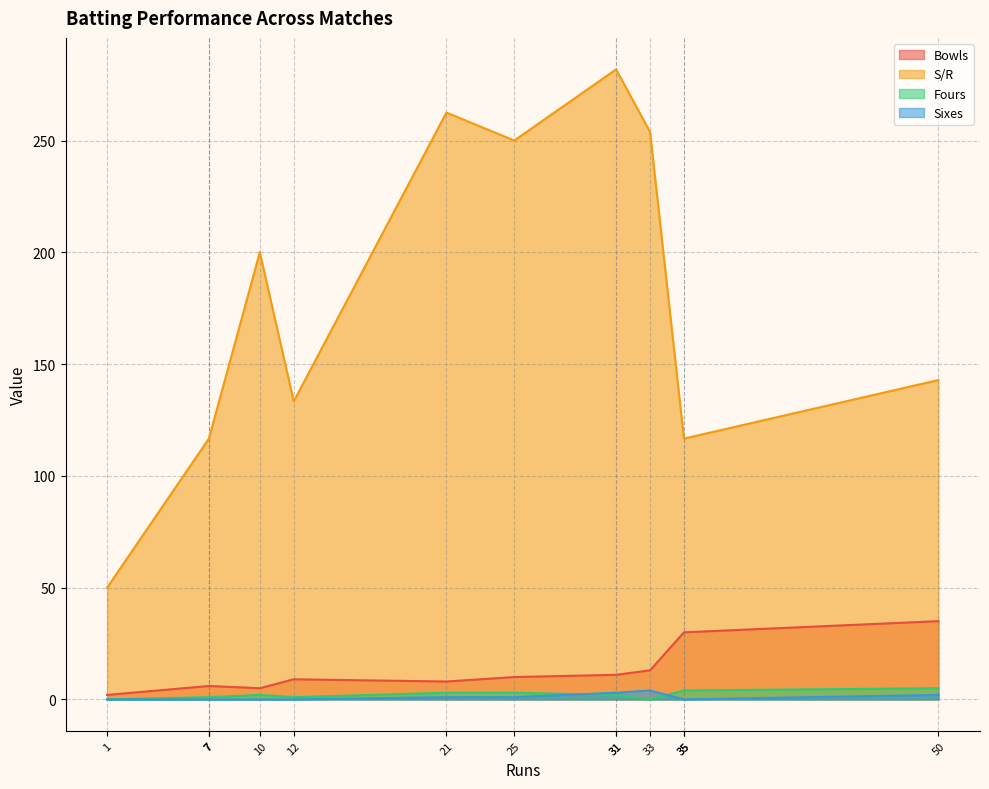

How many lines are shown in the chart?

4